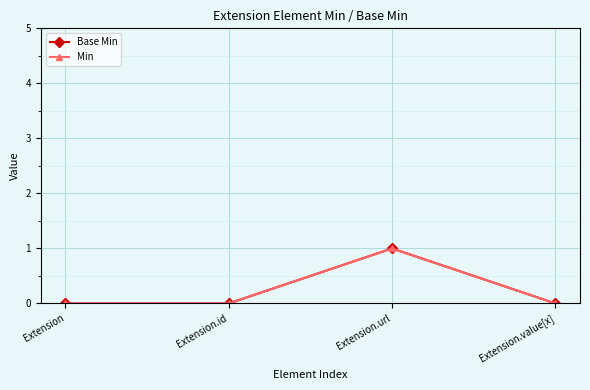

At Extension.id, list the series in order from smallest to largest.

Base Min, Min